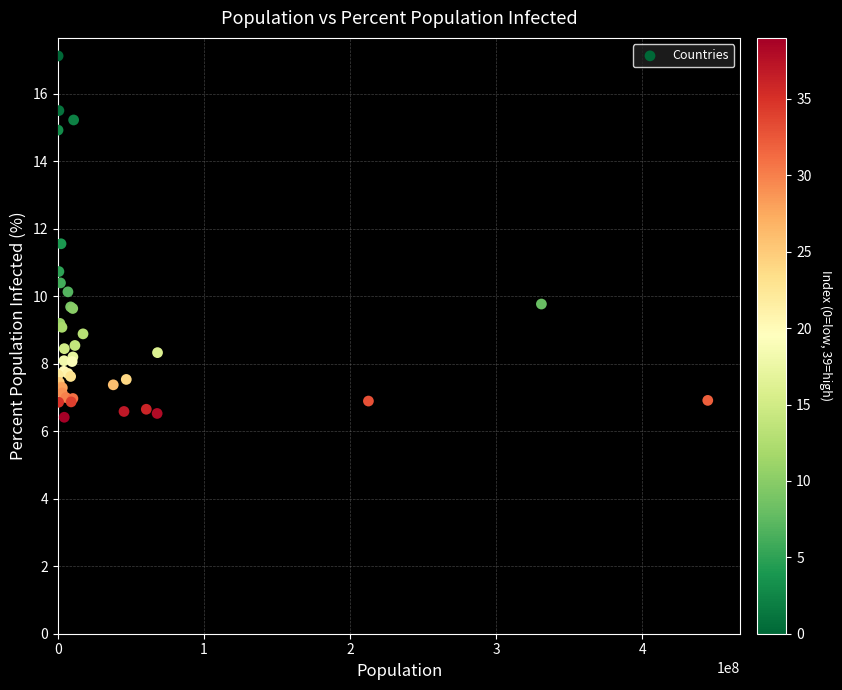

What Y value in the scatter plot is closest to 11?

10.7